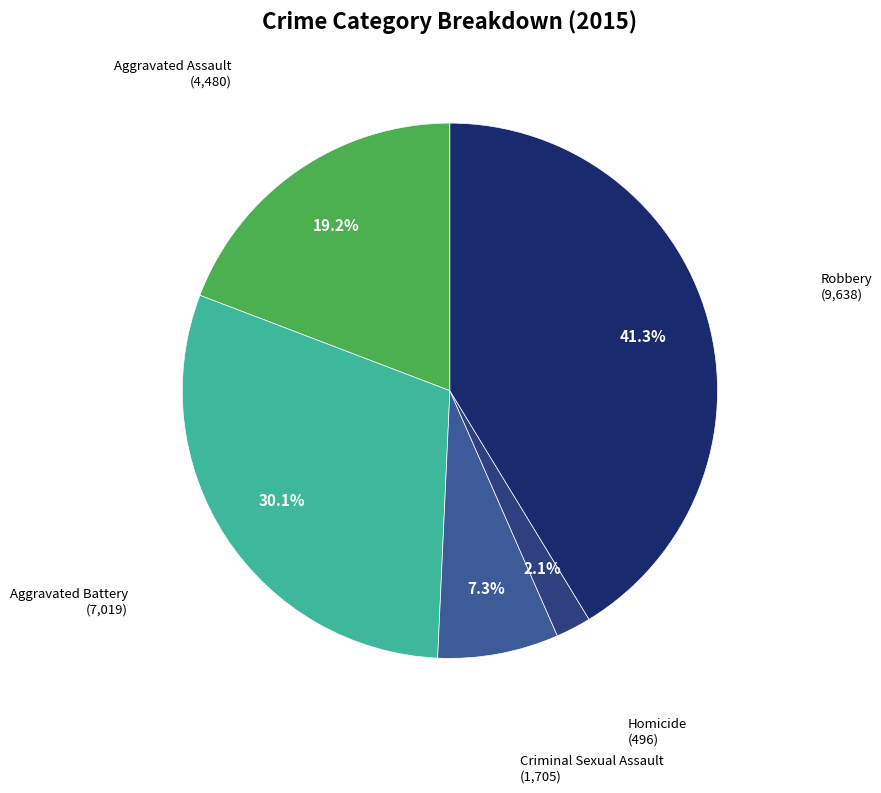

How many segments does this pie chart have?

5